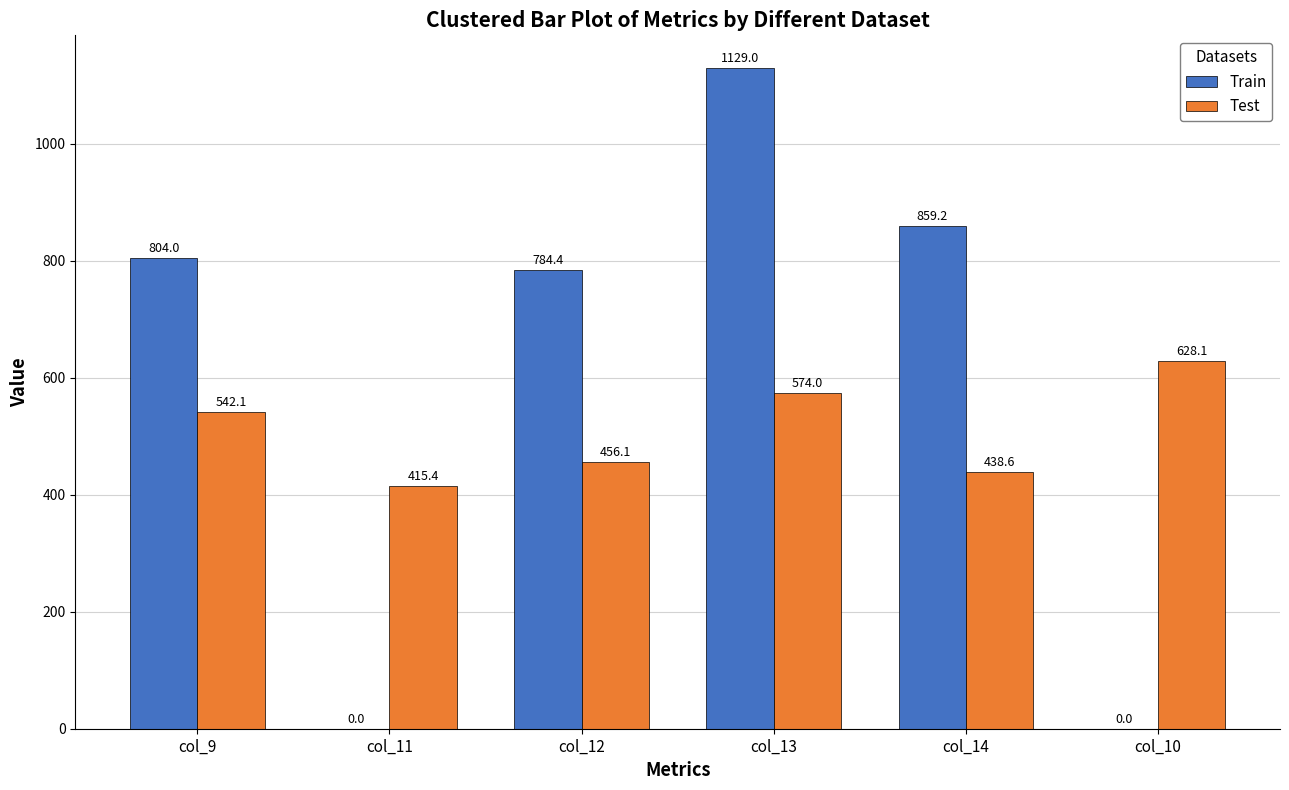

Which series changed the most between col_9 and col_10?

Train